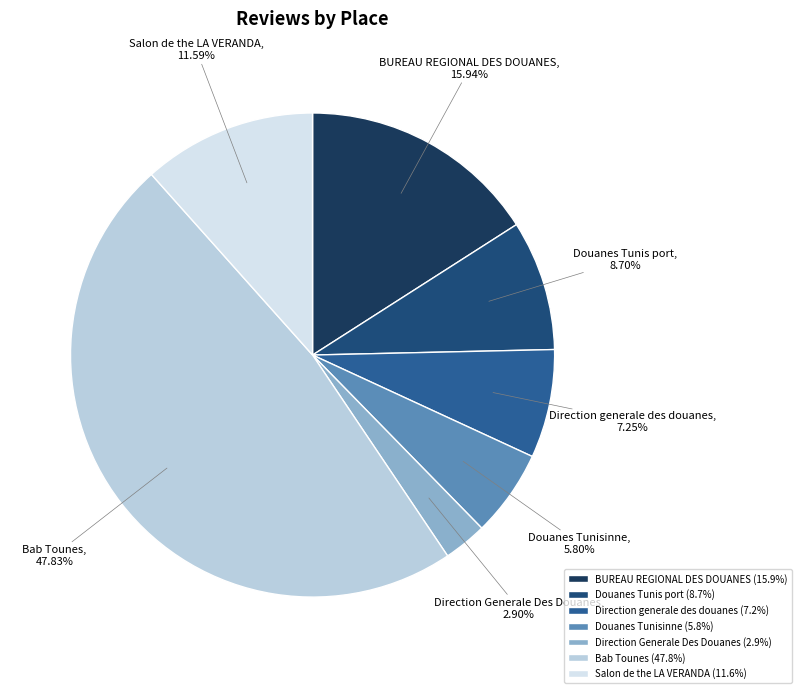

To the nearest percent, what is the difference between the Douanes Tunisinne and Direction generale des douanes slice percentages?

1%